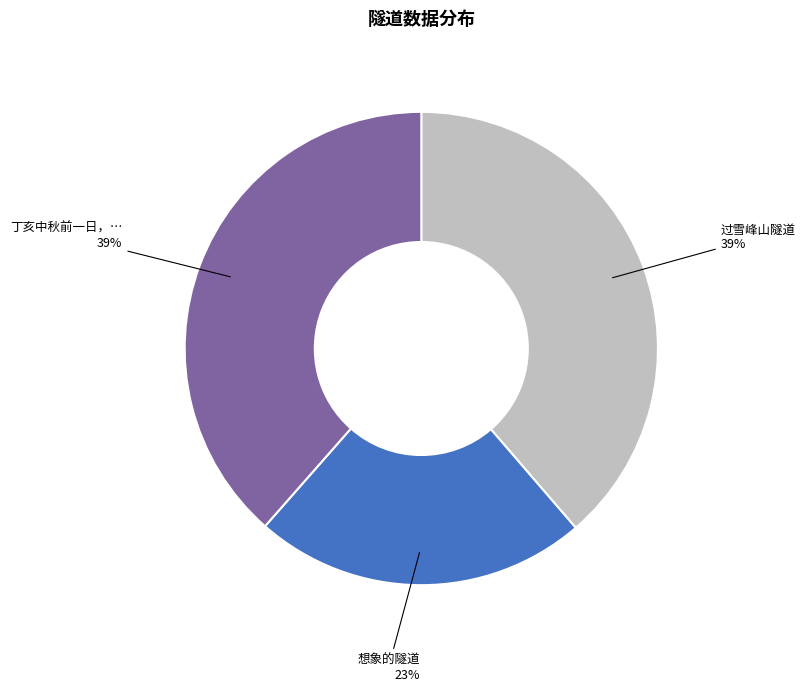

Is there any slice that represents more than half of the pie?

No